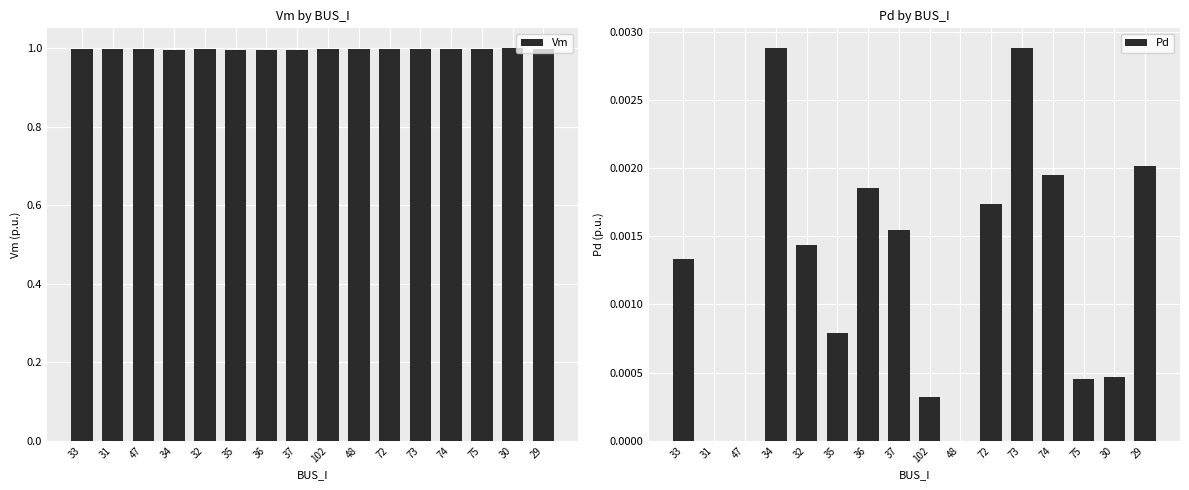

How many bars are there in each group?

2